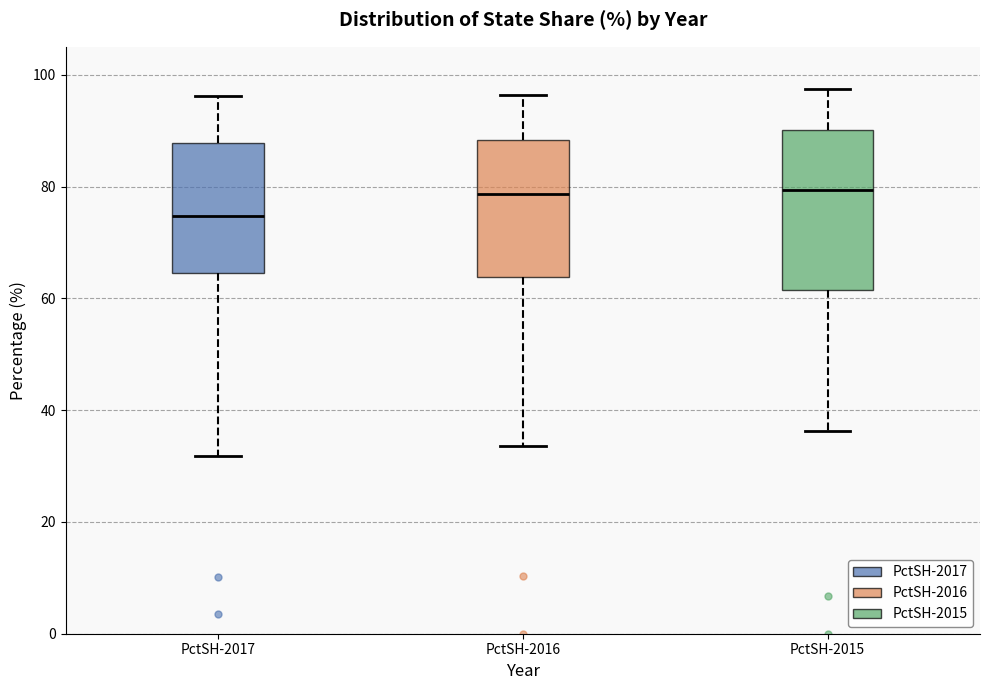

Which box is the tallest, from its lower edge to its upper edge?

PctSH-2015